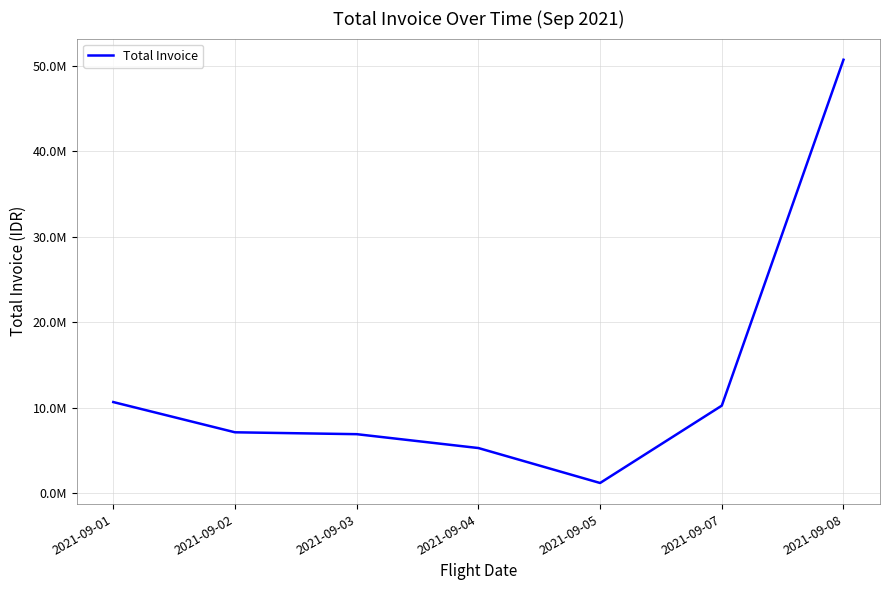

True or false: the data shows 6881810 at 2021-09-03.

True